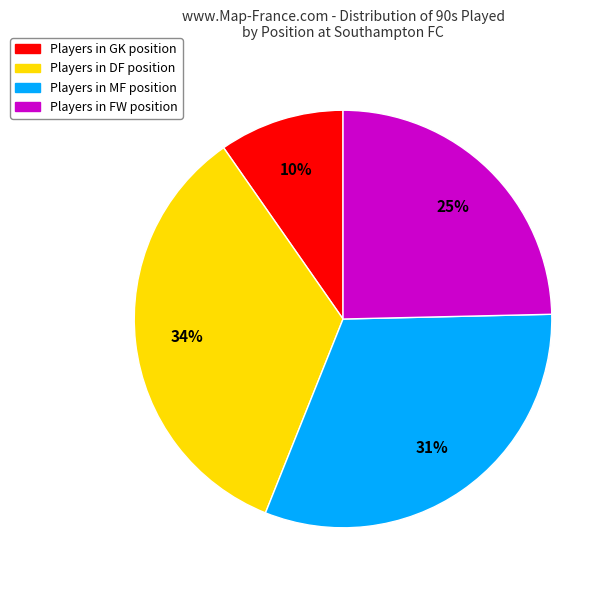

The Players in FW position slice represents 25% of the pie. True or false?

True